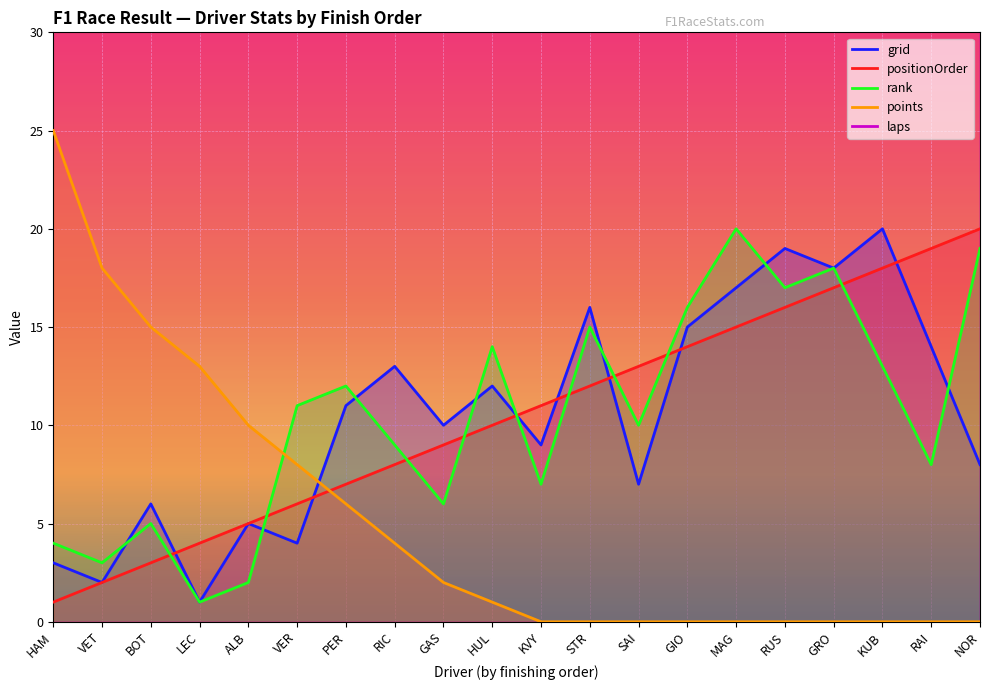

What position from the left is HAM?

1